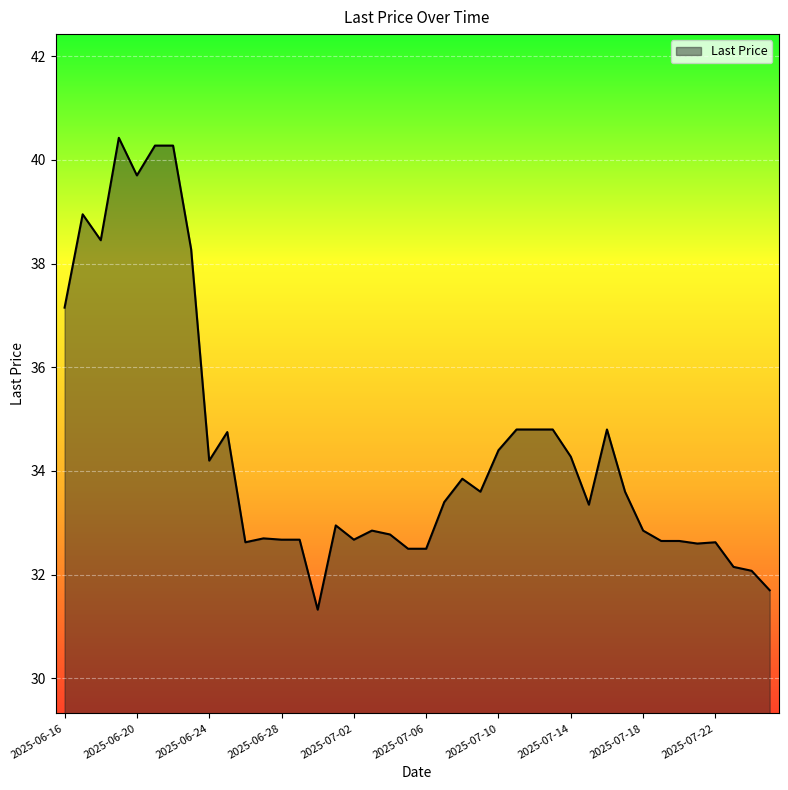

What is the greatest value displayed?

40.4